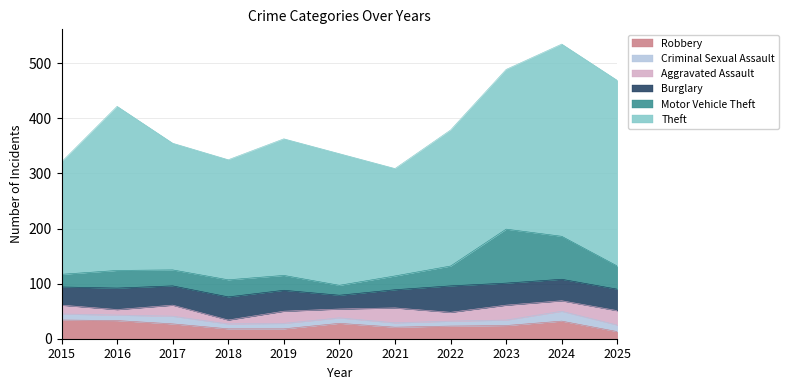

What is the value of the Criminal Sexual Assault point at the 7th from the left?

8